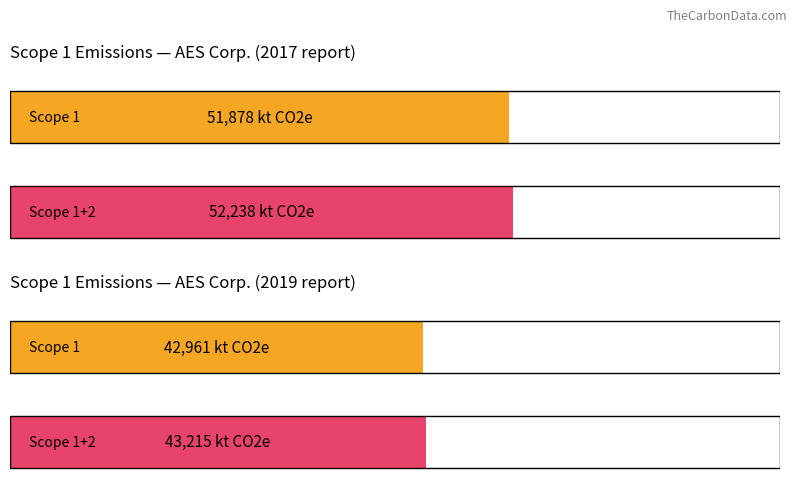

At which category does the chart reach its peak across all series?

2017